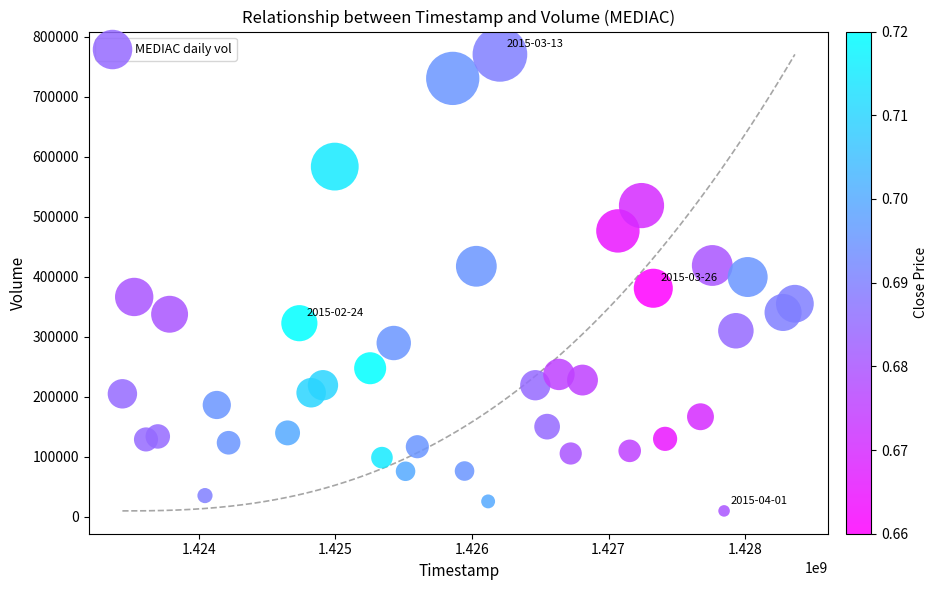

What is the range of Y values (max minus min)?

760300